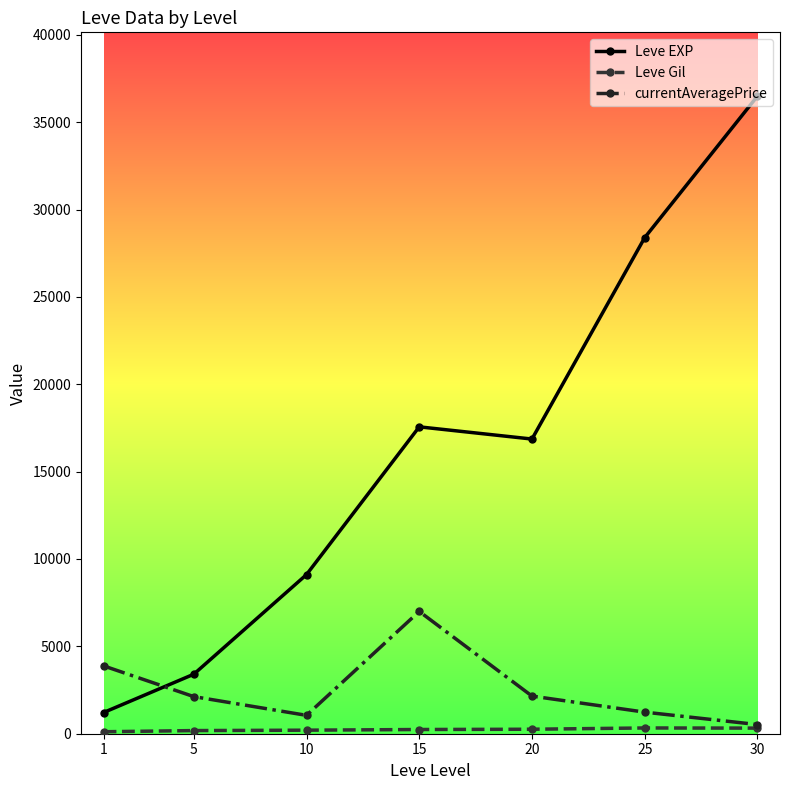

What is the maximum value shown in the chart?

36492.5